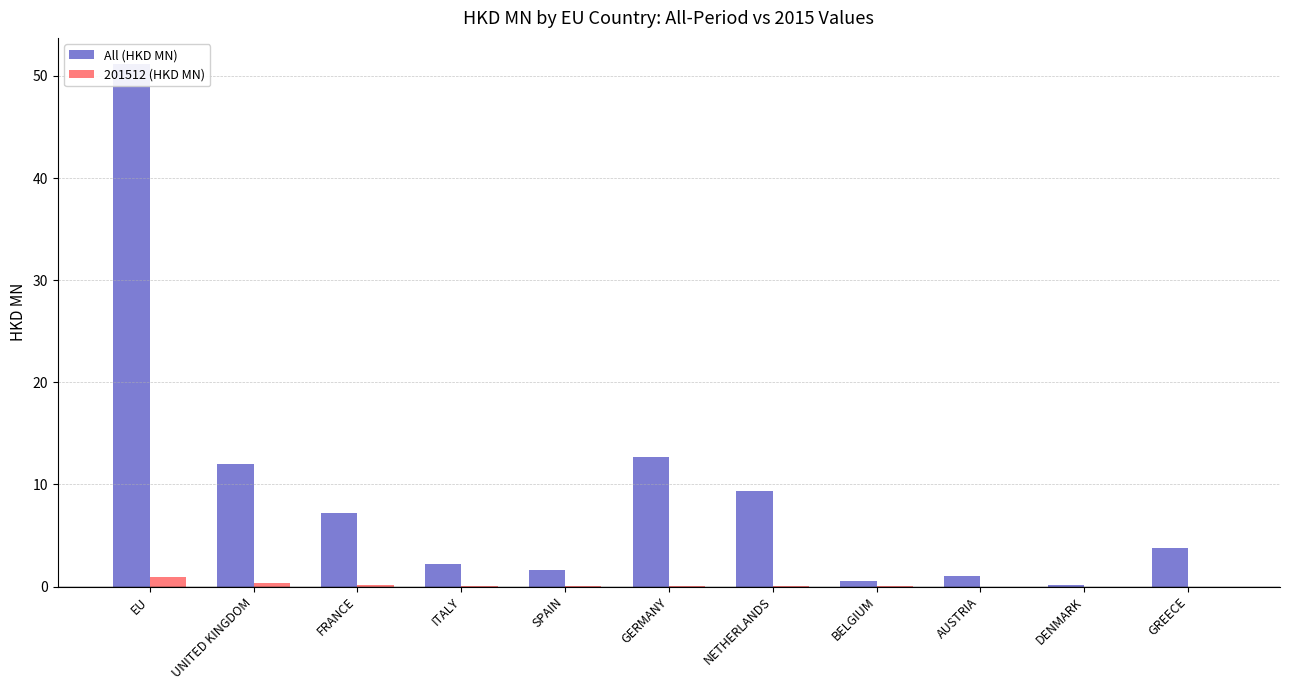

How many bars are there in each group?

2